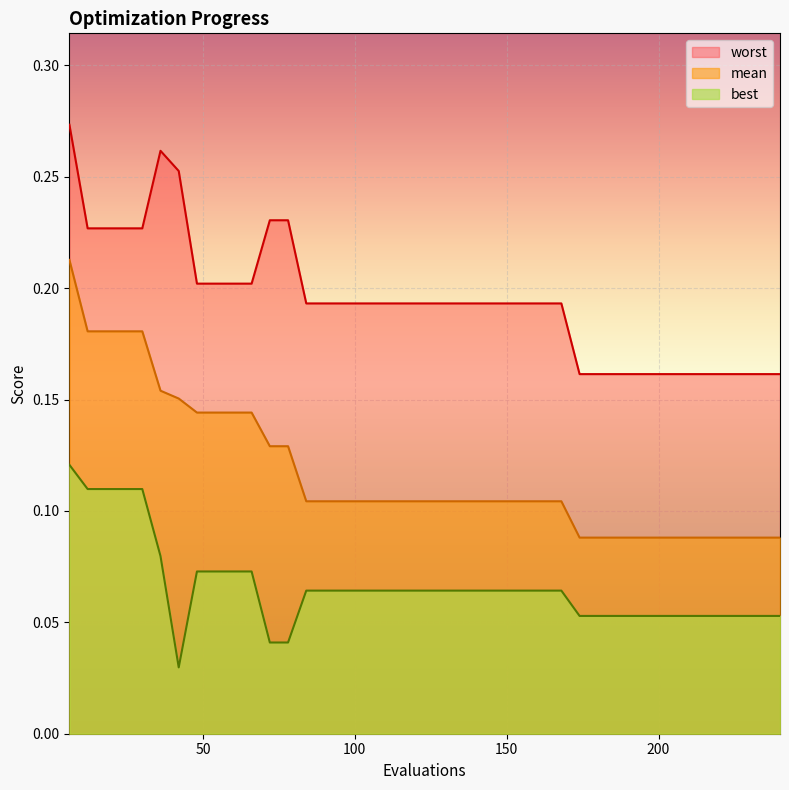

True or false: best and worst intersect in this chart.

False